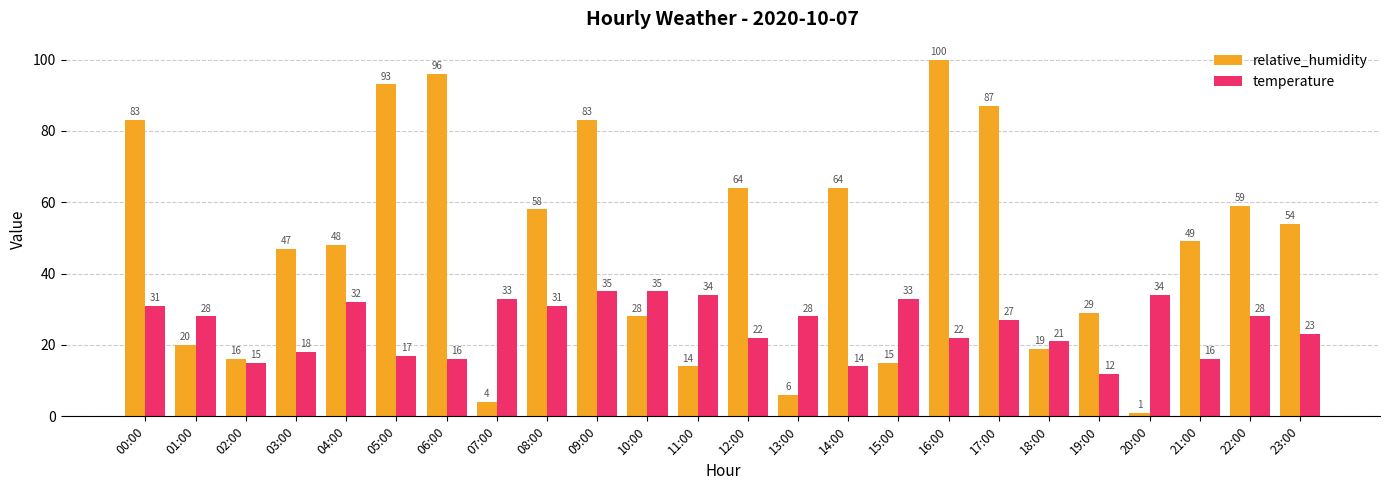

Count the number of data series in this chart.

2